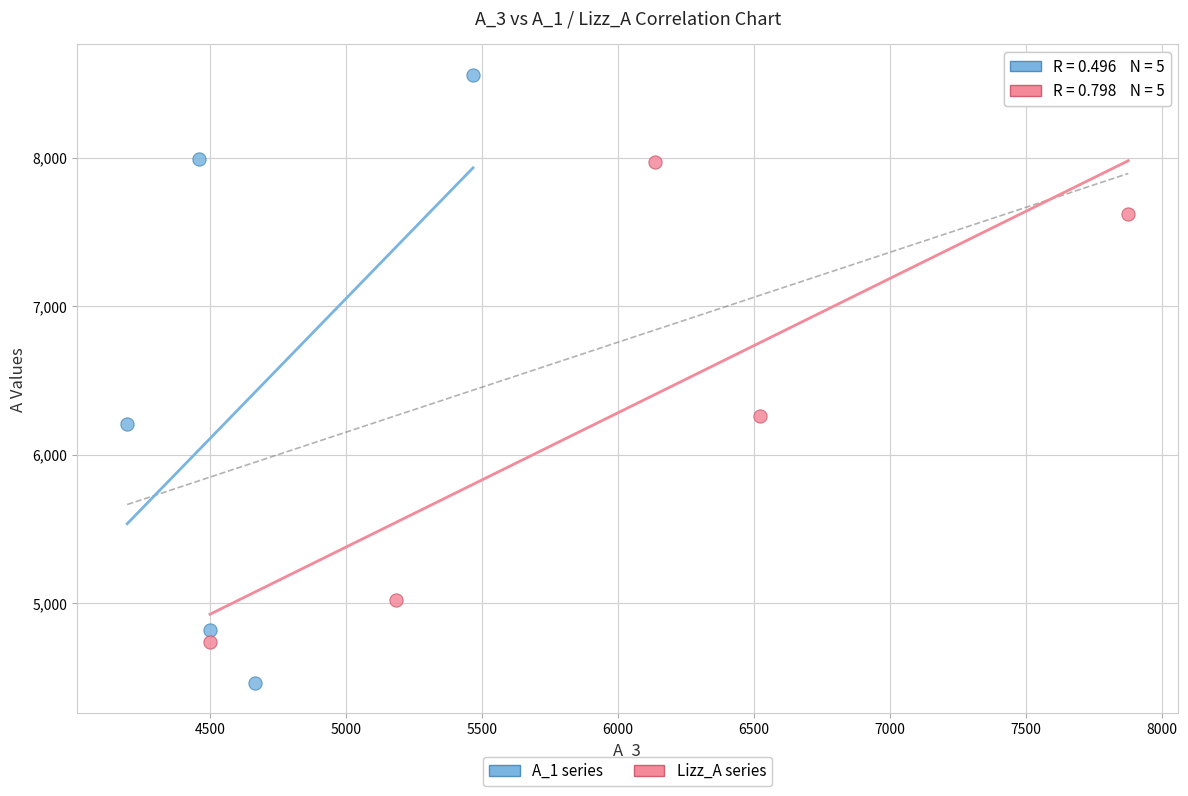

Which series contains the lowest Y value?

A_1 series